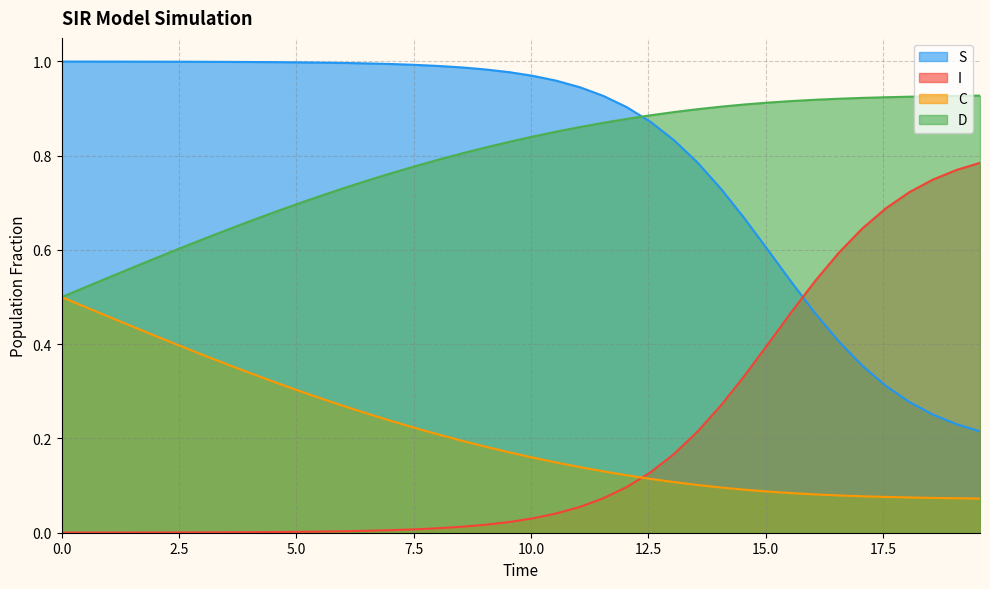

Rank the series by their maximum value, from highest to lowest.

S, D, I, C